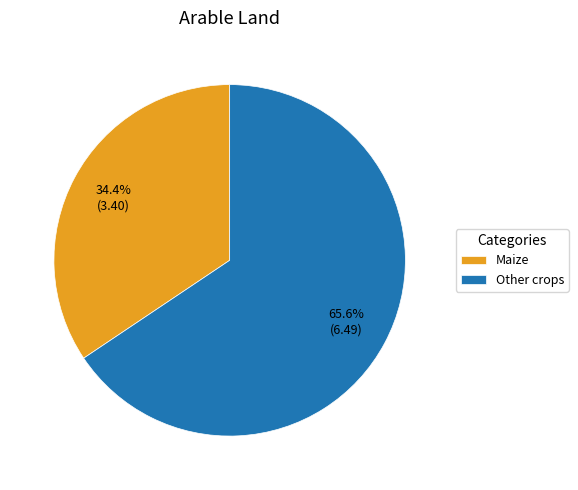

Which category has the smallest portion of the pie?

Maize